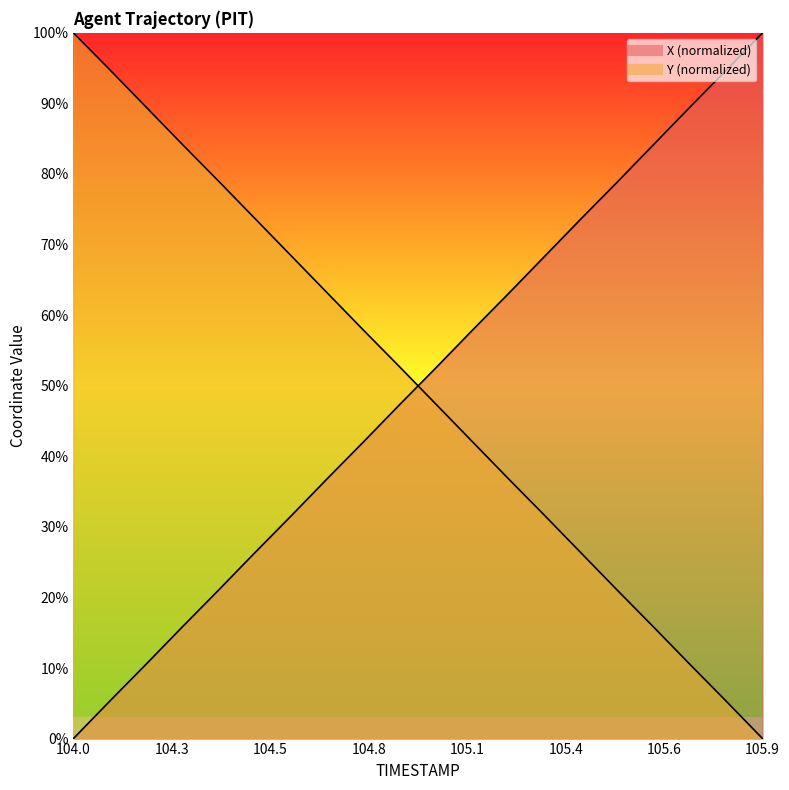

What is the difference between the highest and lowest values at 105.0?

5.2